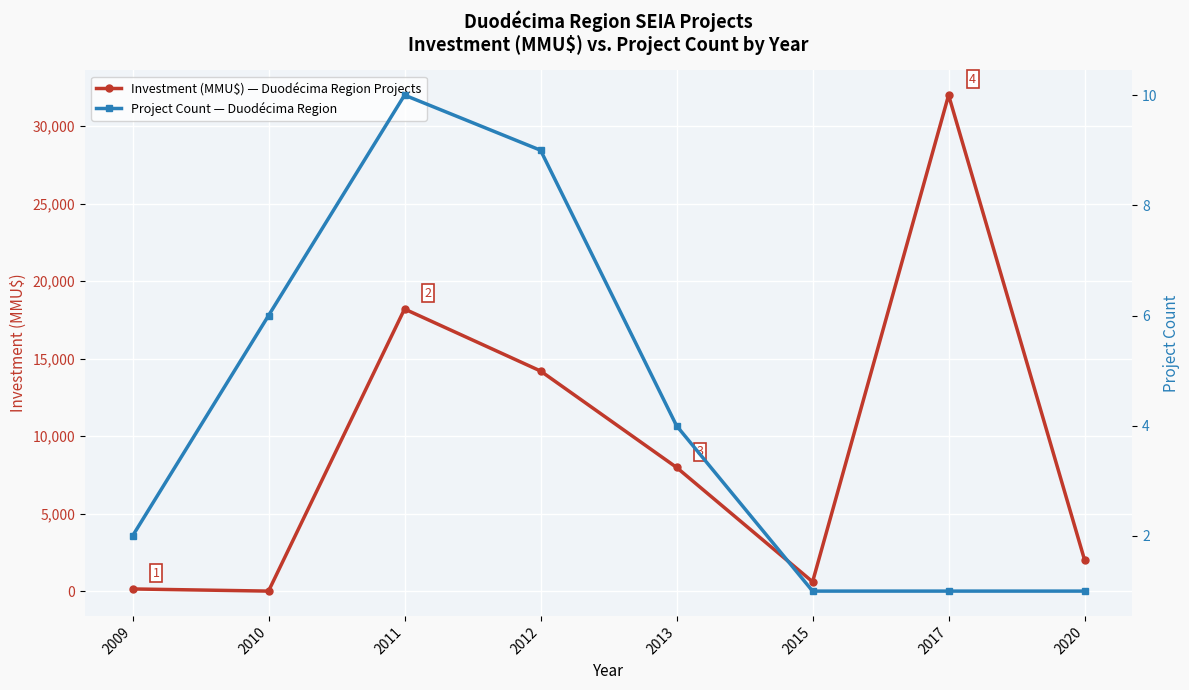

What is the approximate value of Project Count — Duodécima Region at 2012?

9